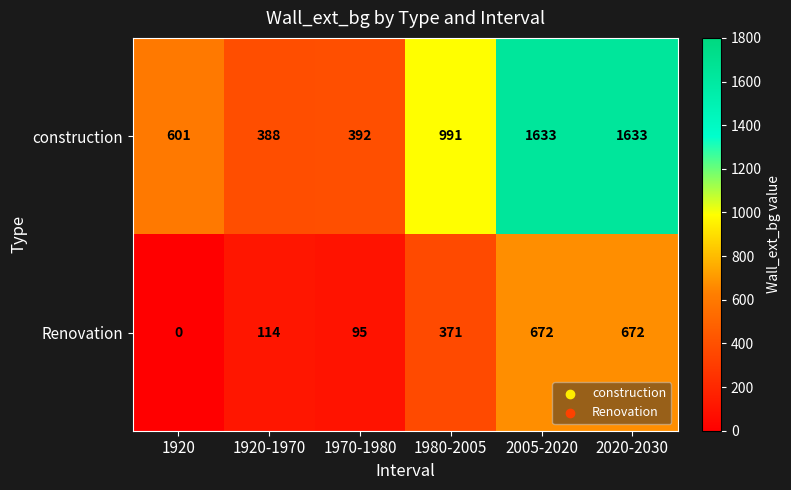

Between 1970-1980 and 1980-2005, which series saw the biggest shift?

construction